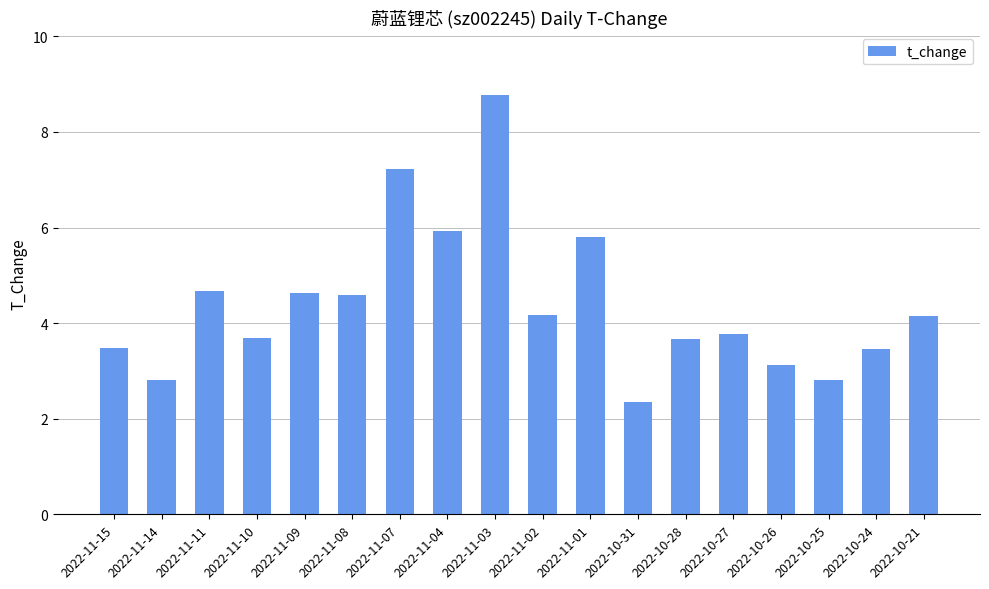

The value at 2022-10-28 is 1.3. True or false?

False